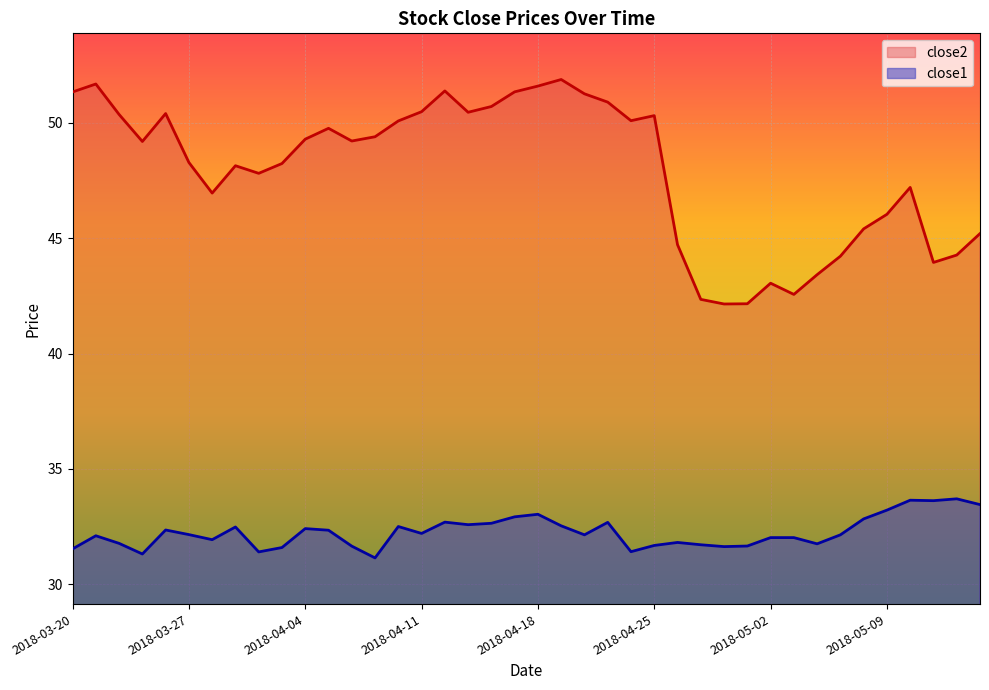

Read the close1 value at 2018-05-04.

31.8